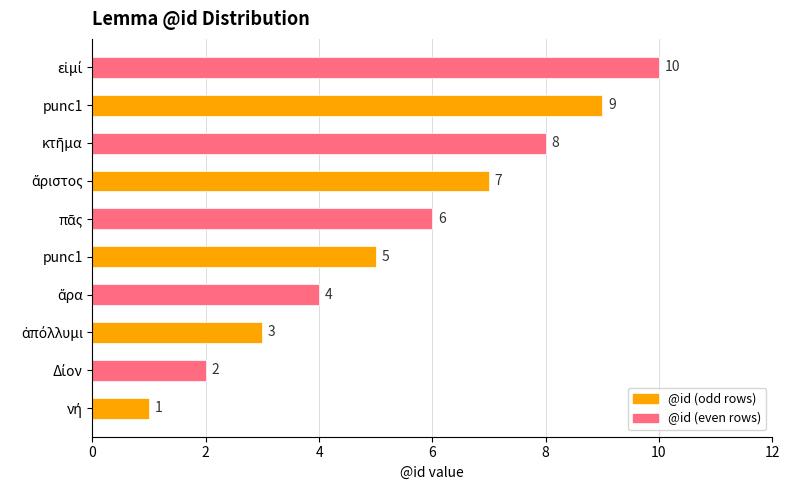

What is the average value?

6